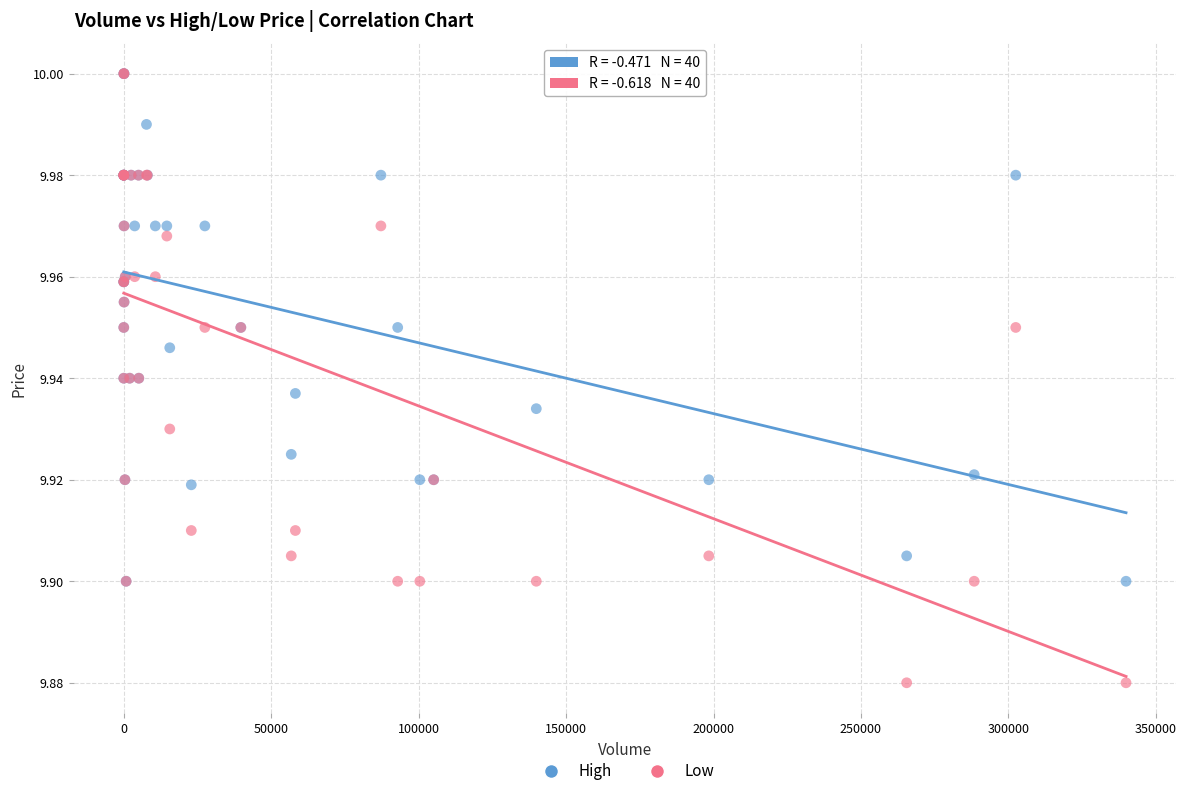

What are all the series names shown in the legend?

High, Low